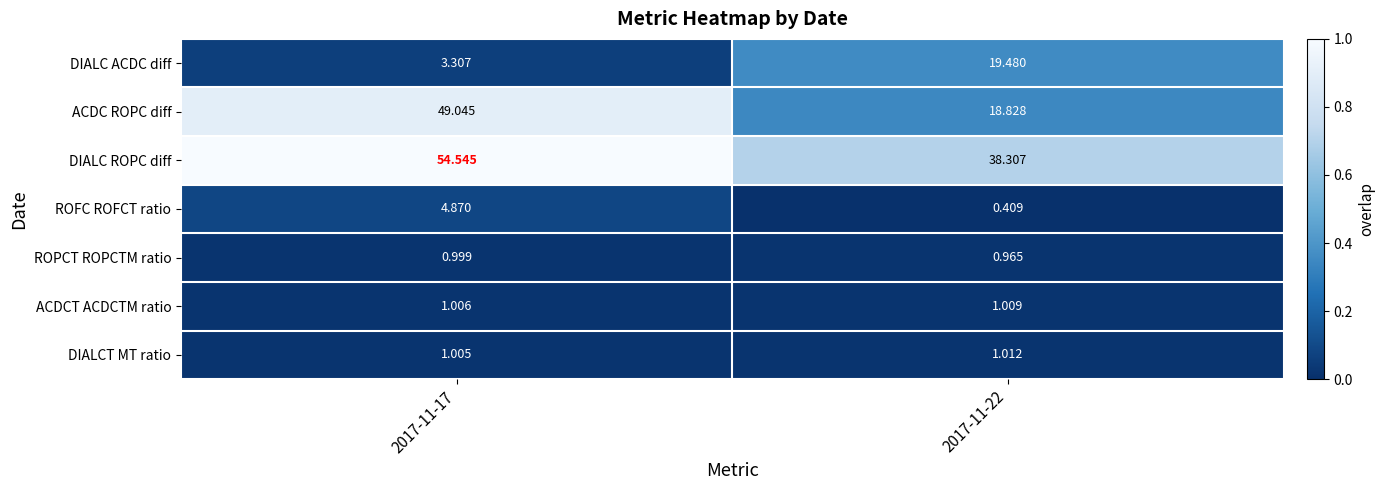

Which label corresponds to the largest value in the chart?

2017-11-17